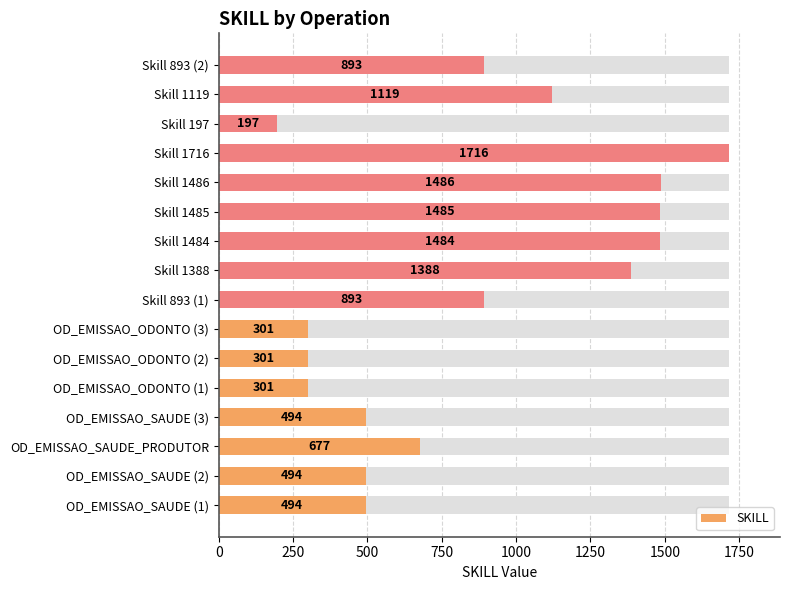

Reading left to right, what are all the values shown in this chart?

494	494	677	494	301	301	301	893	1388	1484	1485	1486	1716	197	1119	893